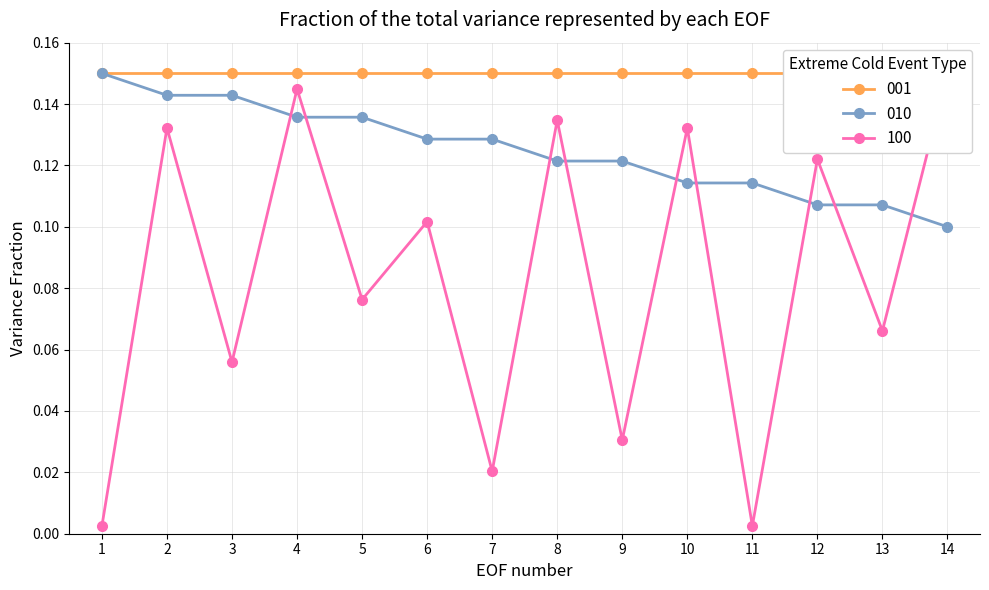

What is the minimum value for minute?

0.1